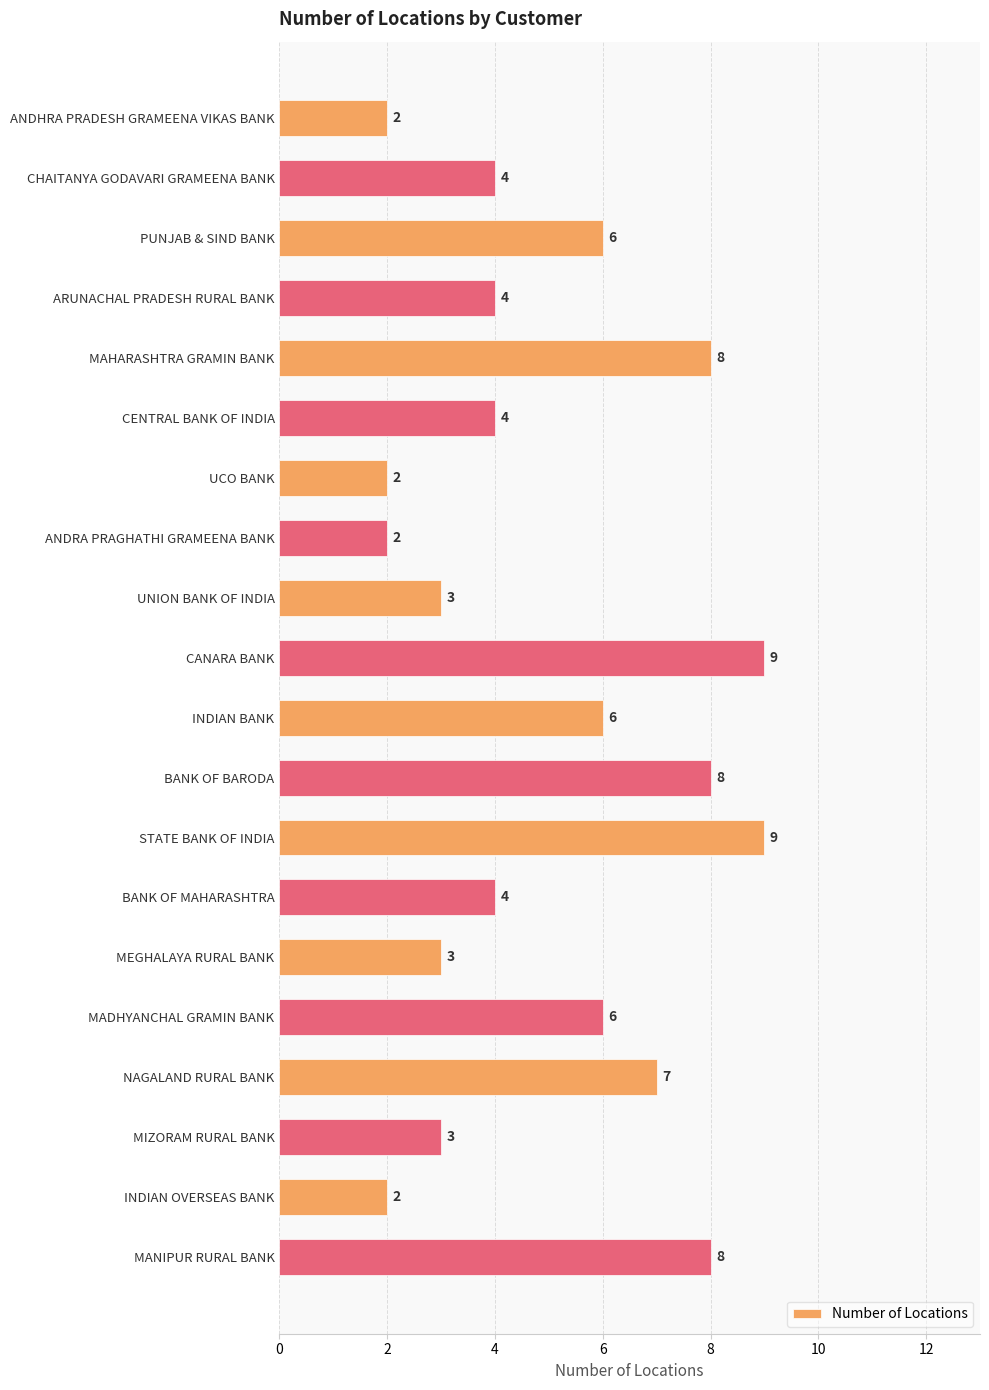

The chart shows a value of 4 at BANK OF MAHARASHTRA. True or false?

True